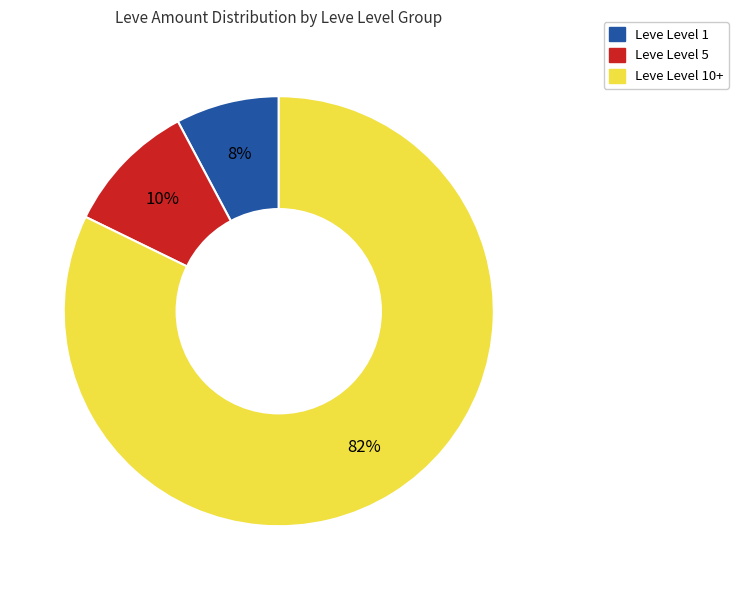

Does any single category account for the majority?

Yes